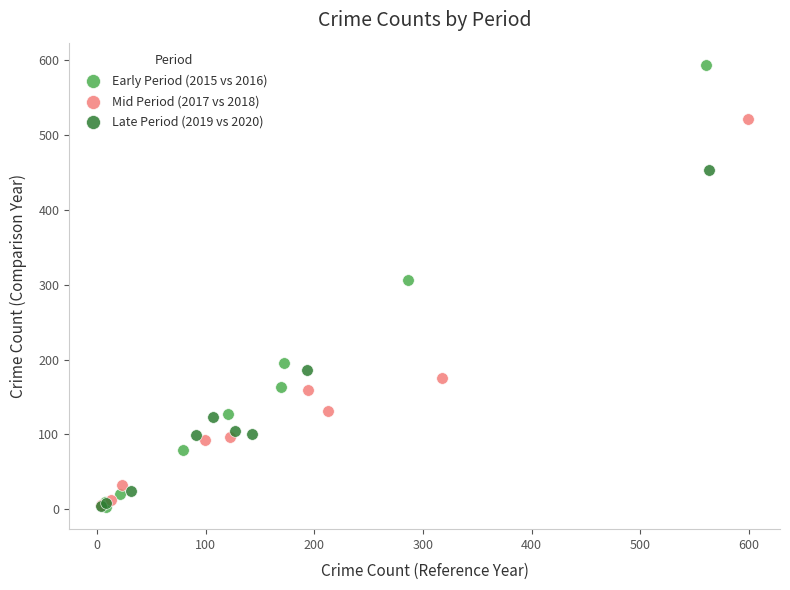

Which series reaches the maximum Y coordinate?

Early Period (2015 vs 2016)